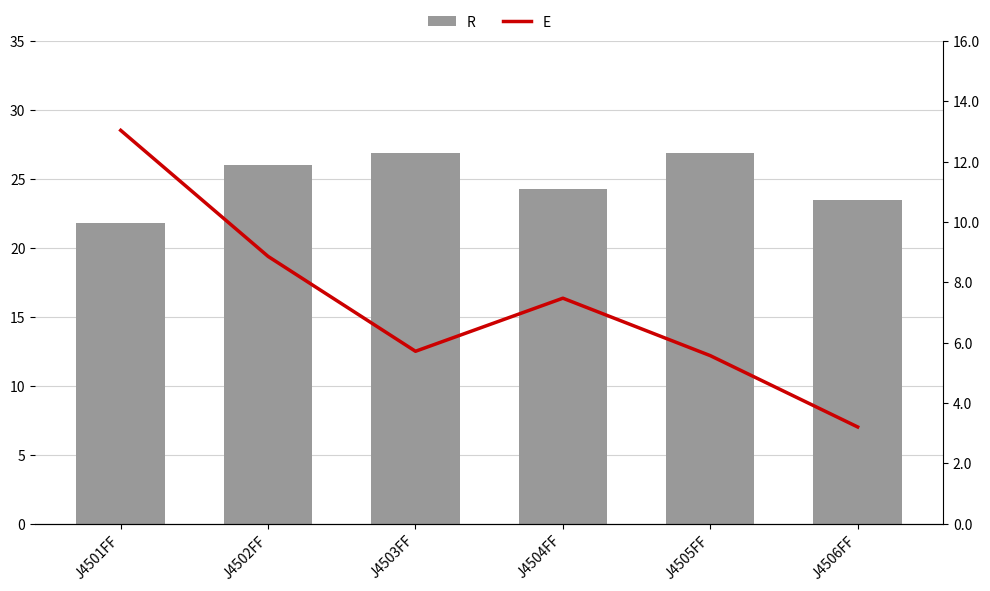

At which label is E closest to 8?

J4504FF